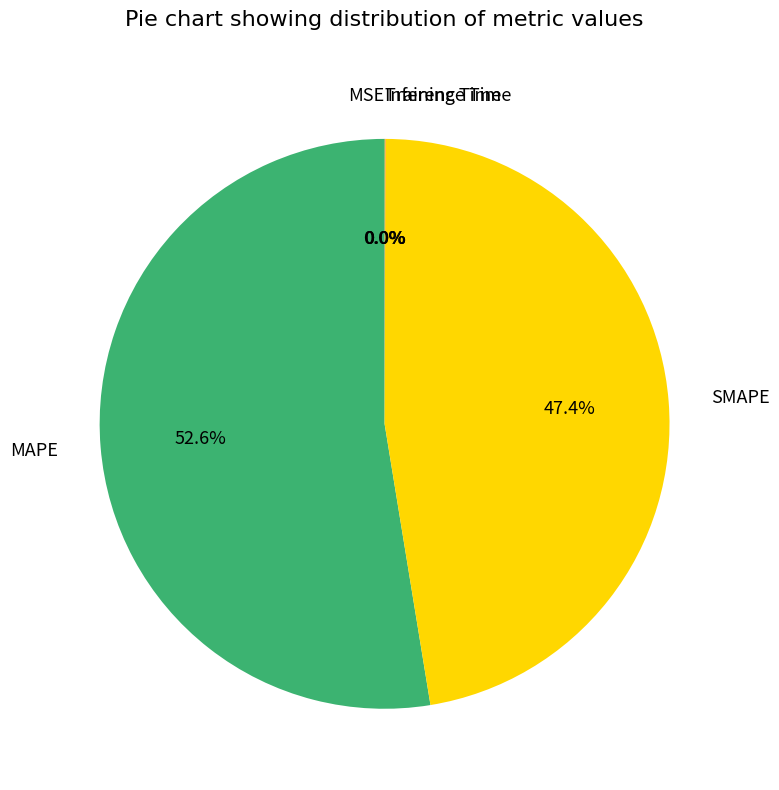

Which category has the biggest portion of the pie?

MAPE